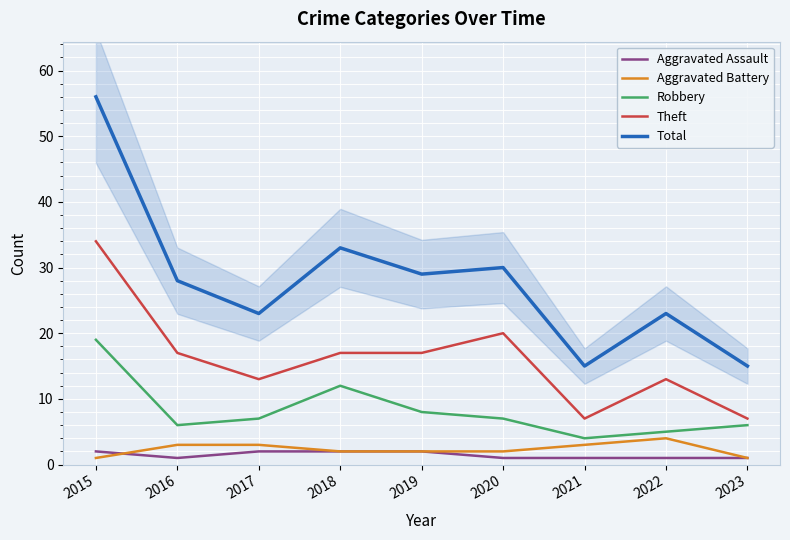

True or false: Aggravated Assault and Total cross at least once.

False